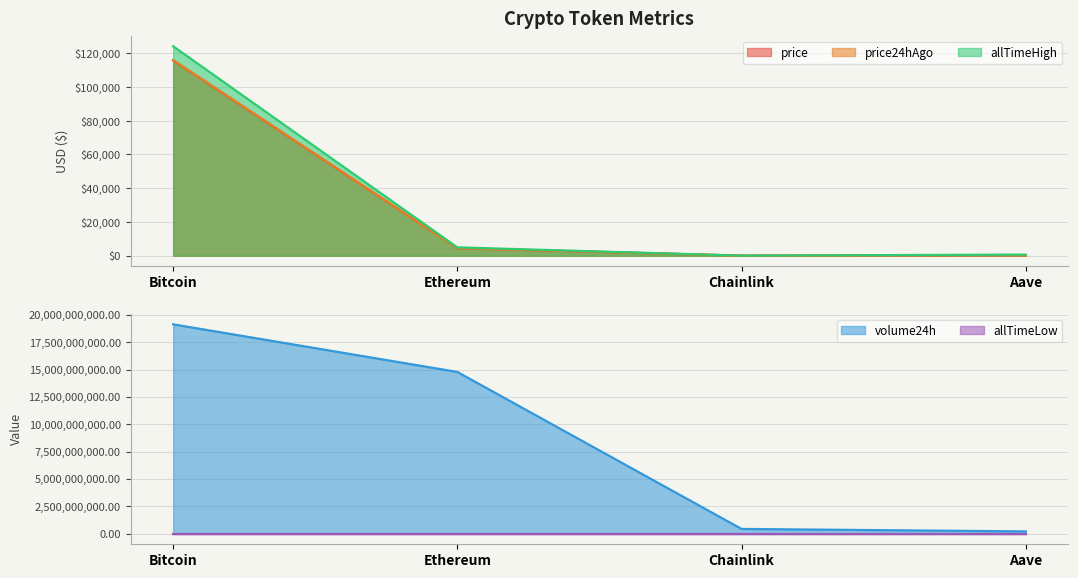

What is the difference between the maximum and minimum values in the price24hAgo series?

115880.8